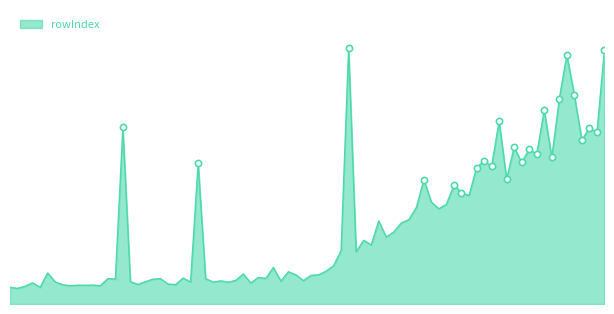

Does the chart have visible grid lines?

No